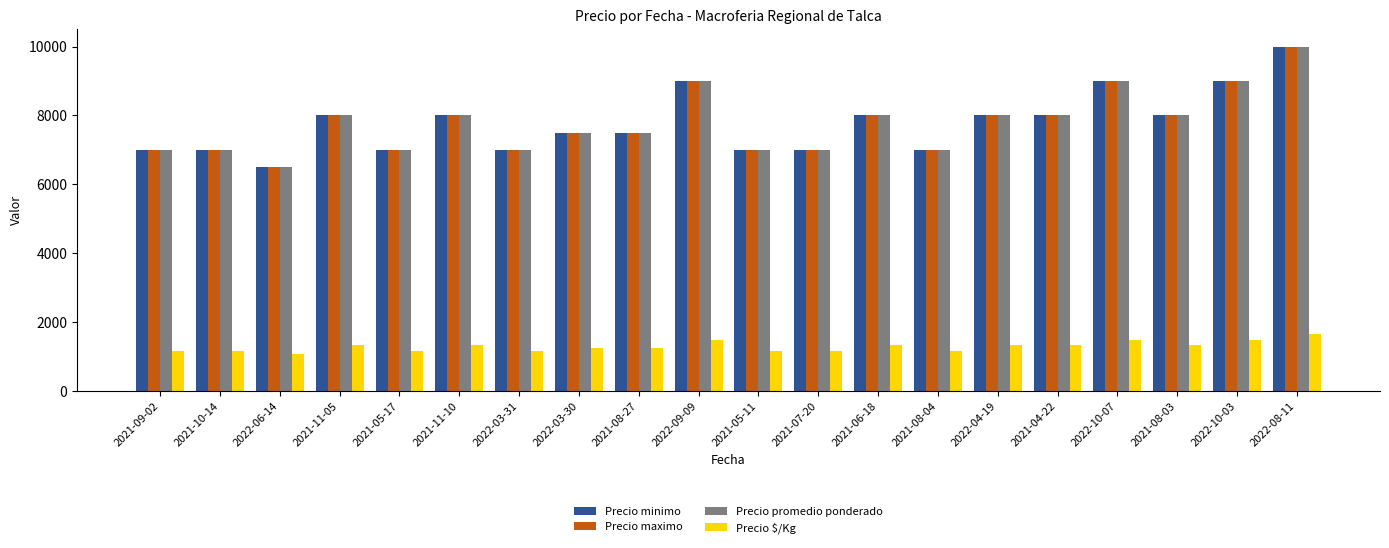

What is the sum of all Precio promedio ponderado values?

155500